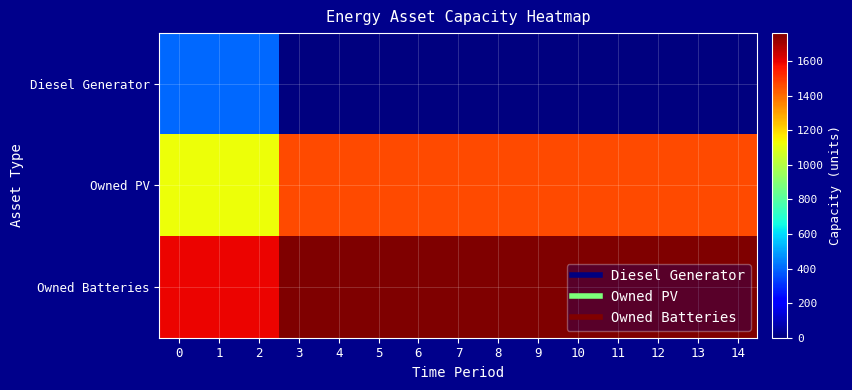

How many data points does each series have?

15